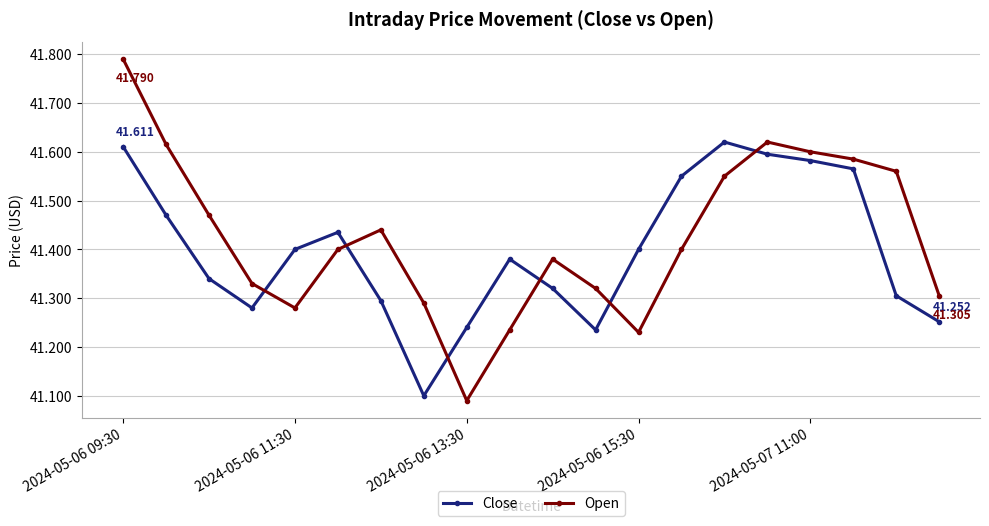

At how many categories does at least one series exceed 41?

20